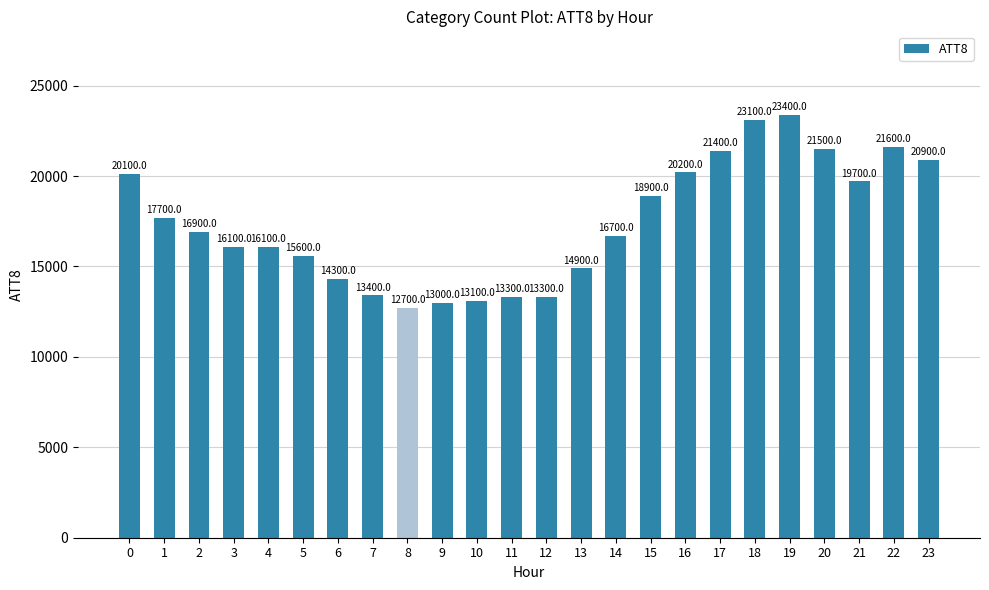

Reading left to right, transcribe all the data shown in this chart.

20100	17700	16900	16100	16100	15600	14300	13400	12700	13000	13100	13300	13300	14900	16700	18900	20200	21400	23100	23400	21500	19700	21600	20900